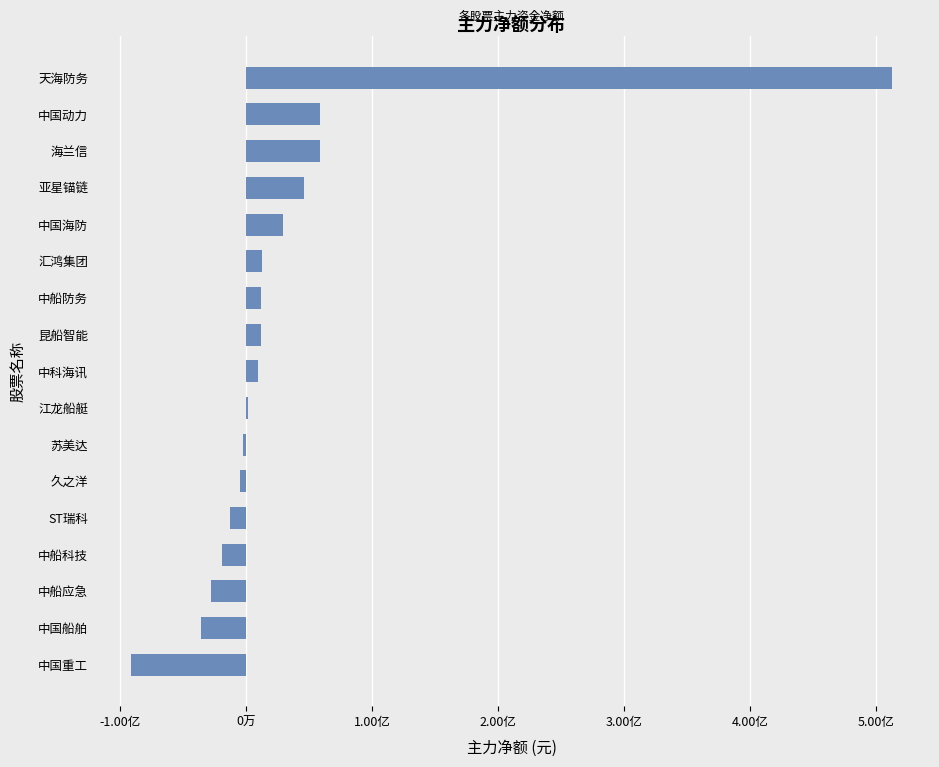

Are the bars horizontal?

Yes